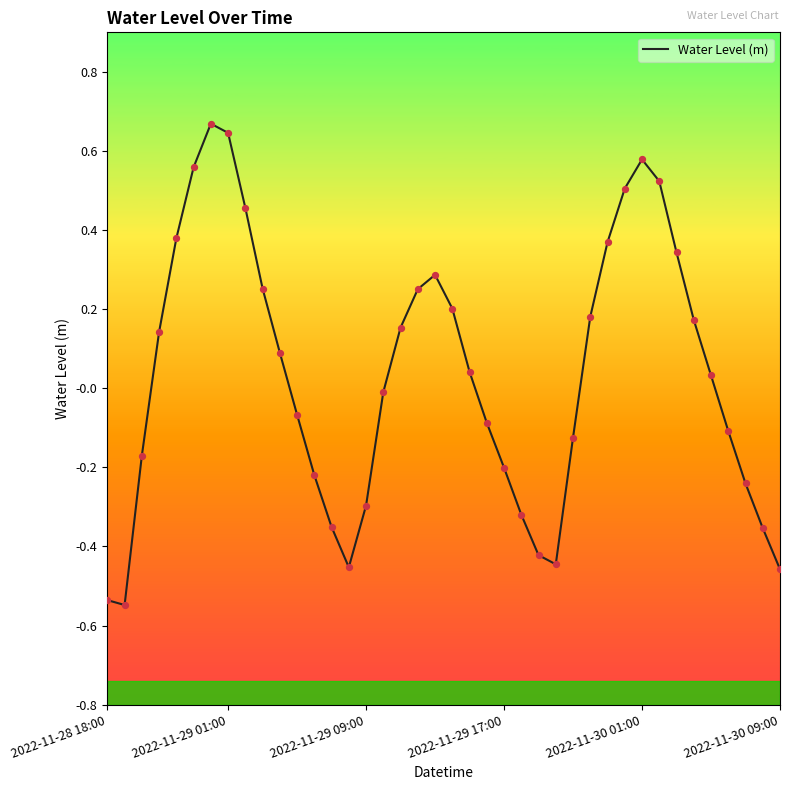

Is this an area chart (filled region under the line)?

No